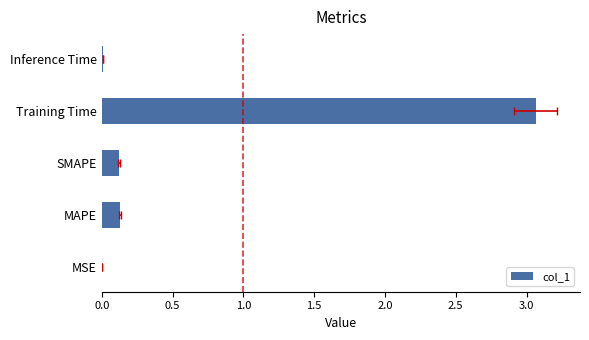

Reading left to right, list all the values displayed in this chart.

0.0	0.1	0.1	3.1	0.0